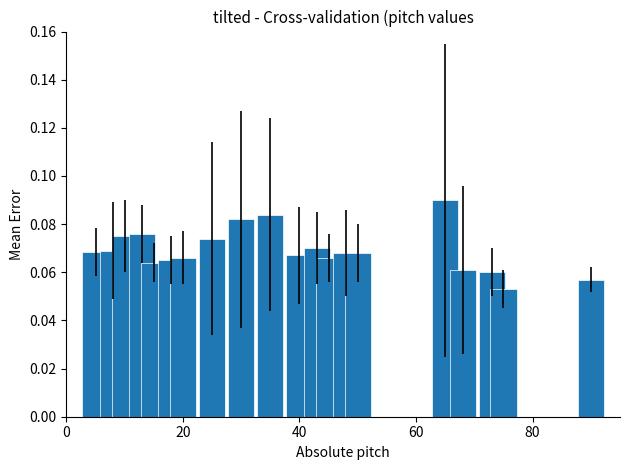

Count the values in the range 0 to 1.

20